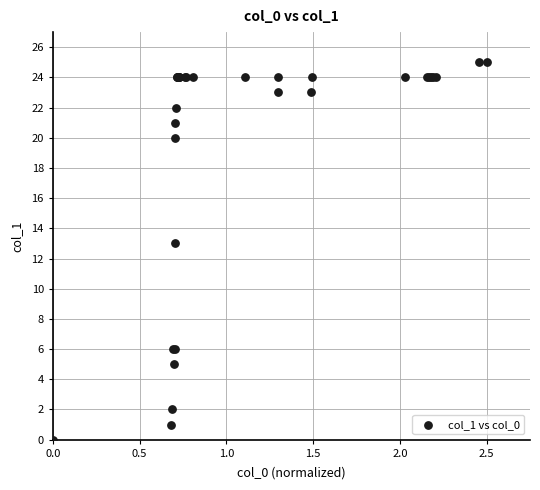

What Y value in the scatter plot is closest to 12?

13